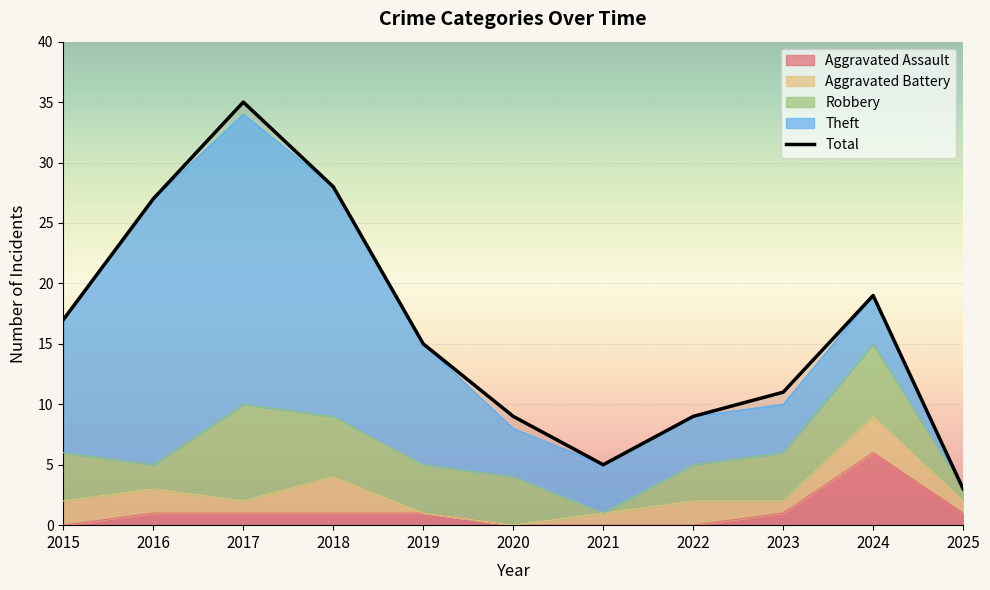

What is the approximate value of Aggravated Battery at 2018?

3